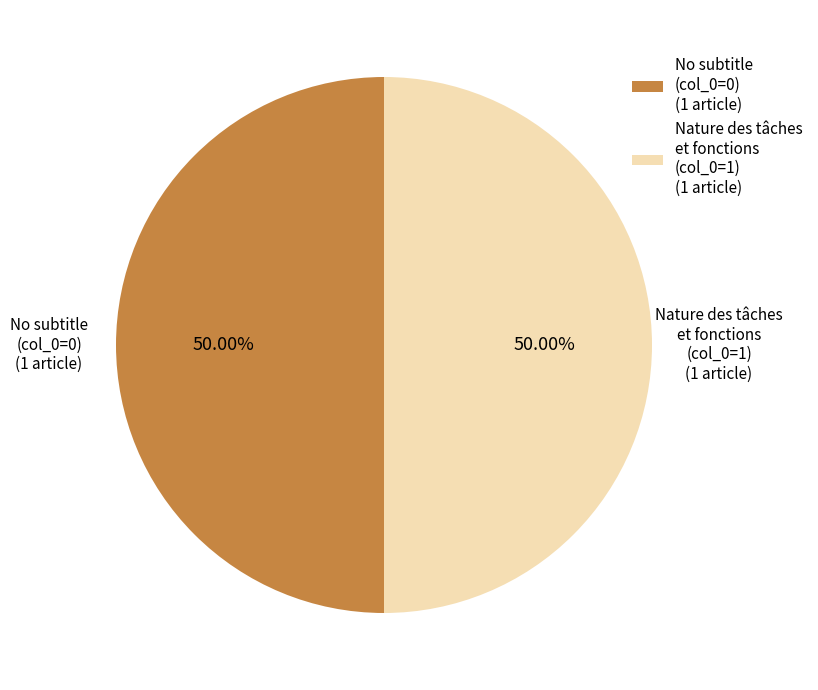

What is the ratio of the value at Nature des tâches et fonctions (col_0=1) (1 article) to the value at No subtitle (col_0=0) (1 article)?

1.0